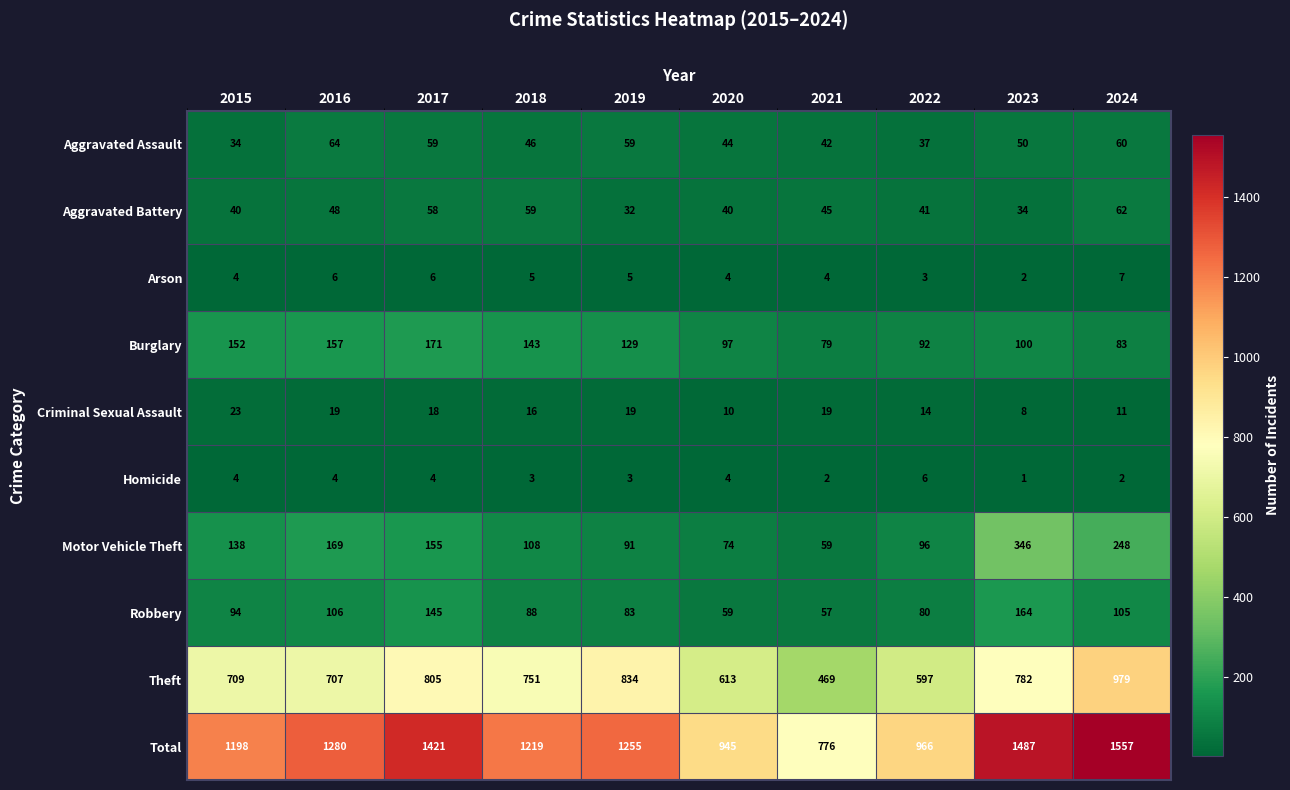

What is the maximum value shown in the chart?

1557